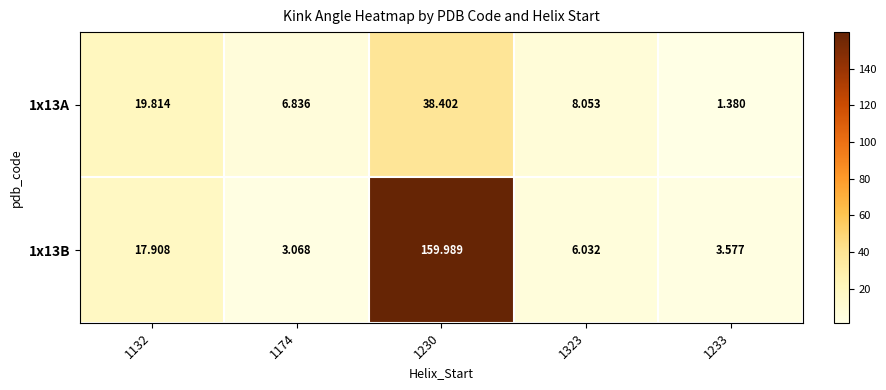

Rank the series at 1323 from highest to lowest value.

1x13A, 1x13B